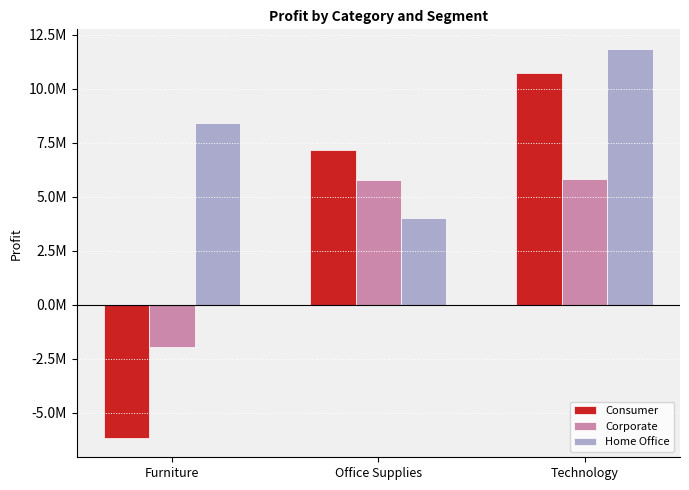

What are all the series names shown in the legend?

Consumer, Corporate, Home Office